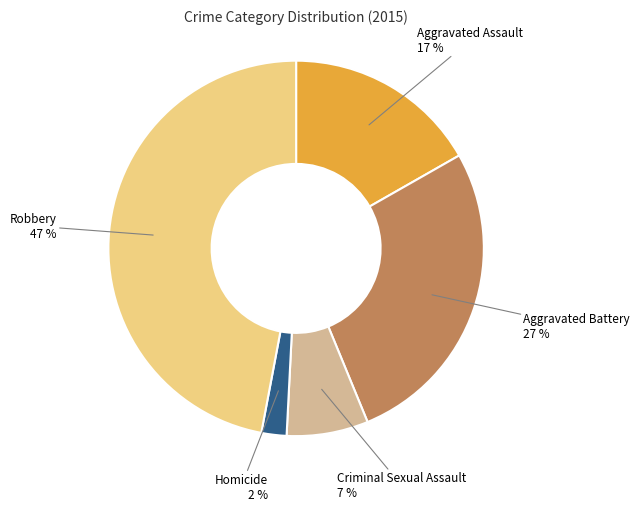

To the nearest percent, what is the average slice percentage?

20%